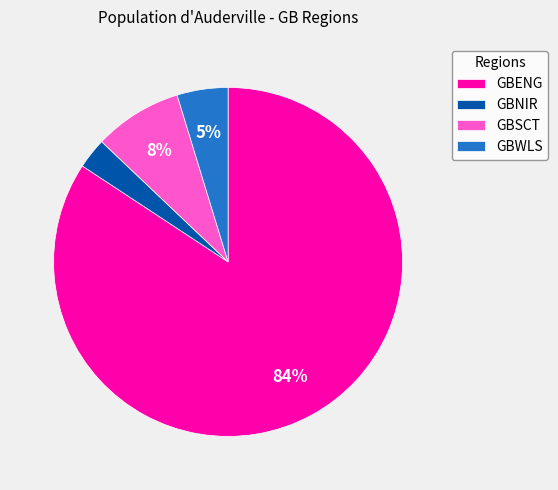

To the nearest percent, what is the difference between the largest and smallest slice percentages?

81%